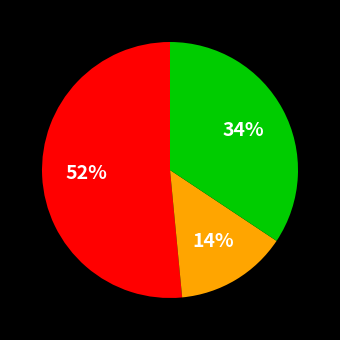

To the nearest percent, what is the average slice percentage?

33%